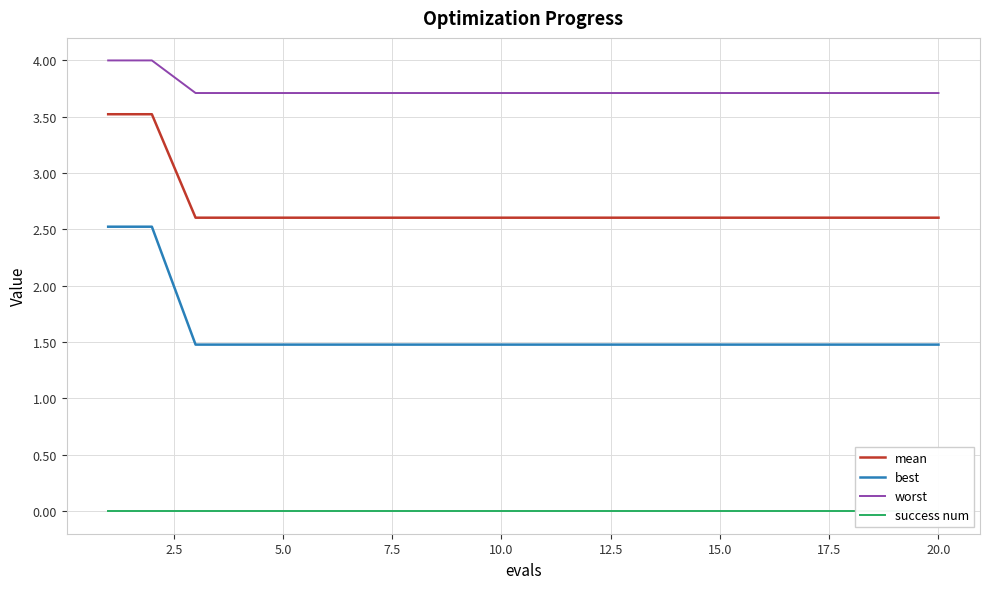

True or false: mean and best cross at least once.

False